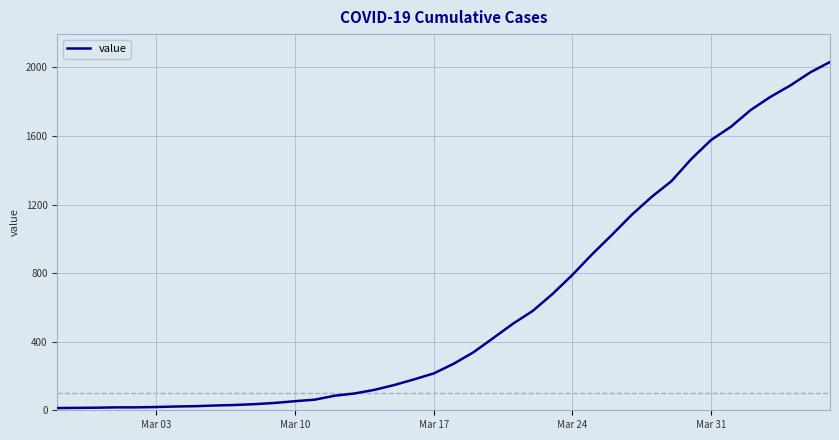

What is the maximum value shown in the chart?

2032